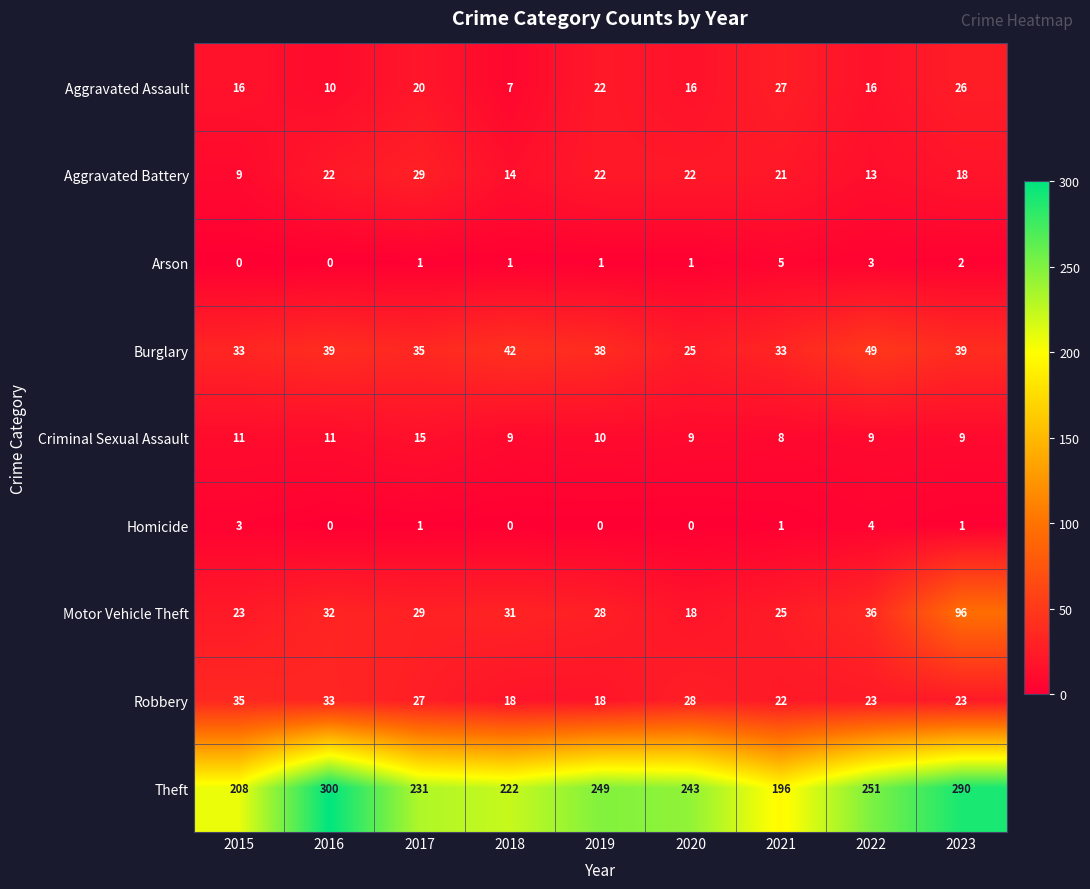

What is the sum of all Arson values?

14